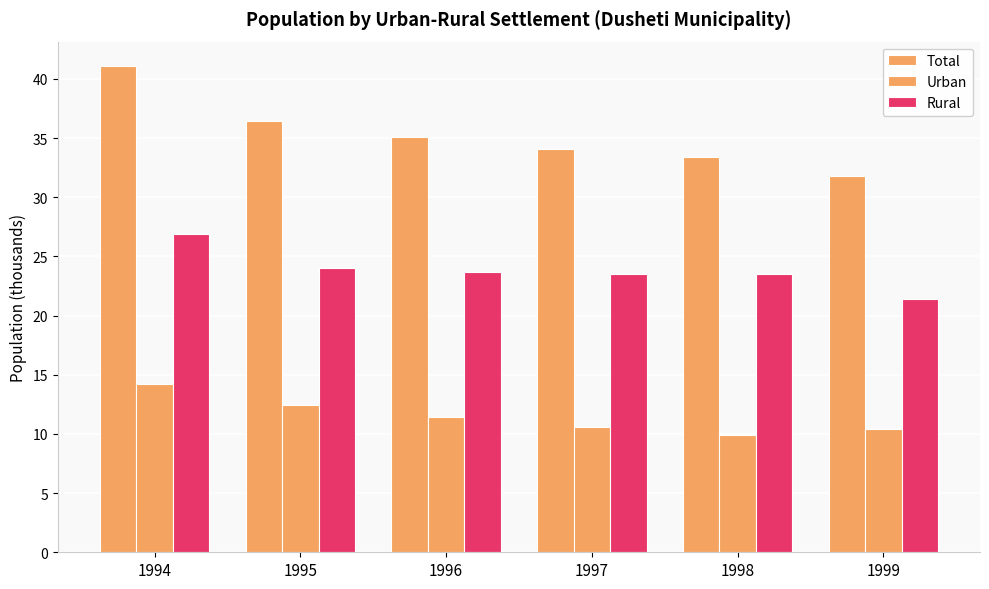

How many values in the Rural series exceed 23?

5